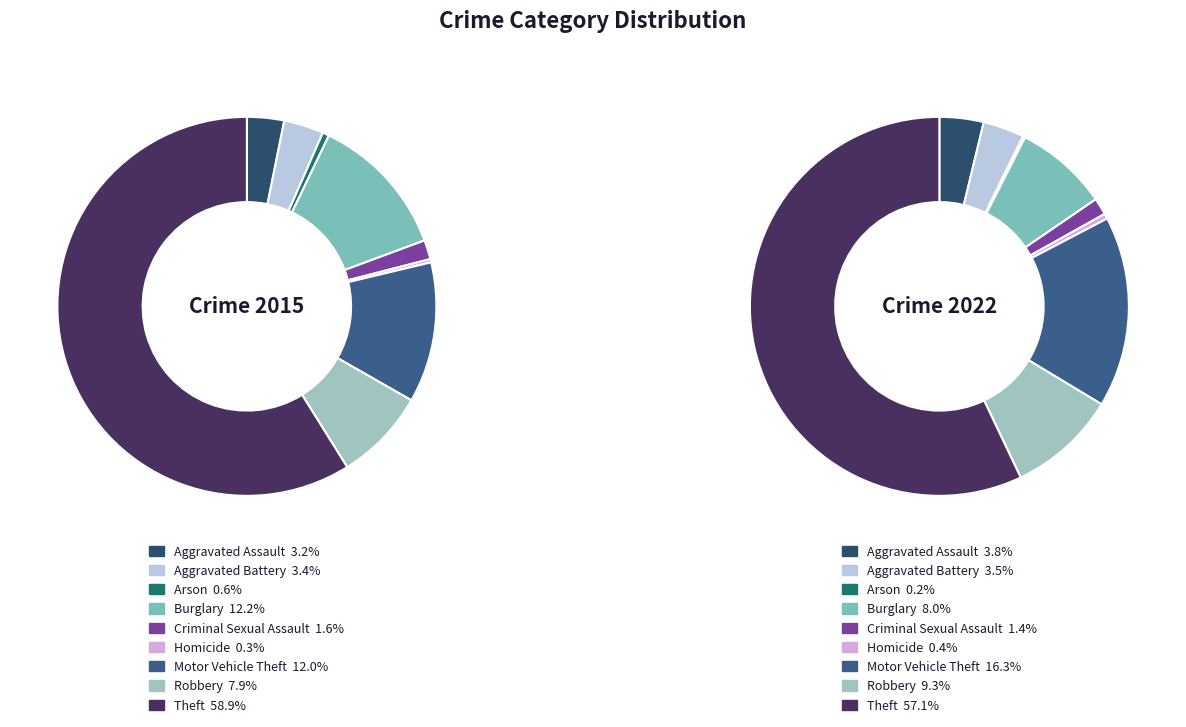

What percentage is the Motor Vehicle Theft slice, to the nearest percent?

12%